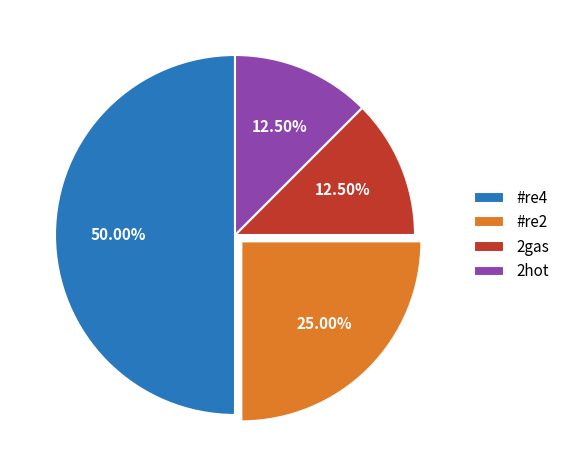

How many segments does this pie chart have?

4